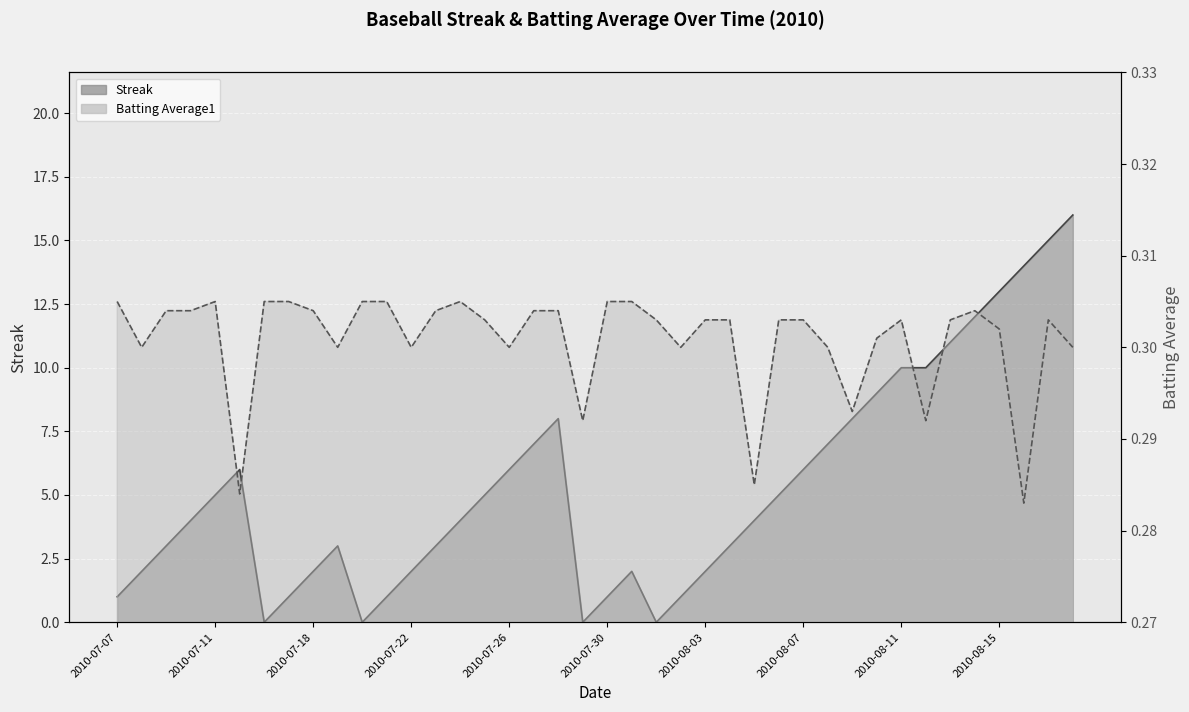

Which series changed the most between 17 and 28?

Streak